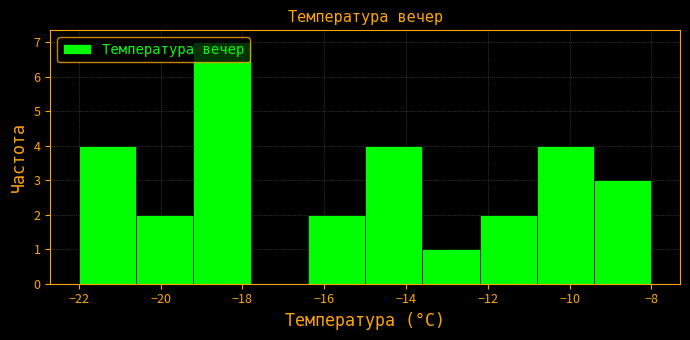

Reading left to right, transcribe this chart: for each bar, give the range it covers on the x-axis and its height. The values are not printed on the chart, so give them approximately, as read against the axis.

-22.0 to -20.6: 4
-20.6 to -19.2: 2
-19.2 to -17.8: 7
-17.8 to -16.4: 0
-16.4 to -15.0: 2
-15.0 to -13.6: 4
-13.6 to -12.2: 1
-12.2 to -10.8: 2
-10.8 to -9.4: 4
-9.4 to -8.0: 3